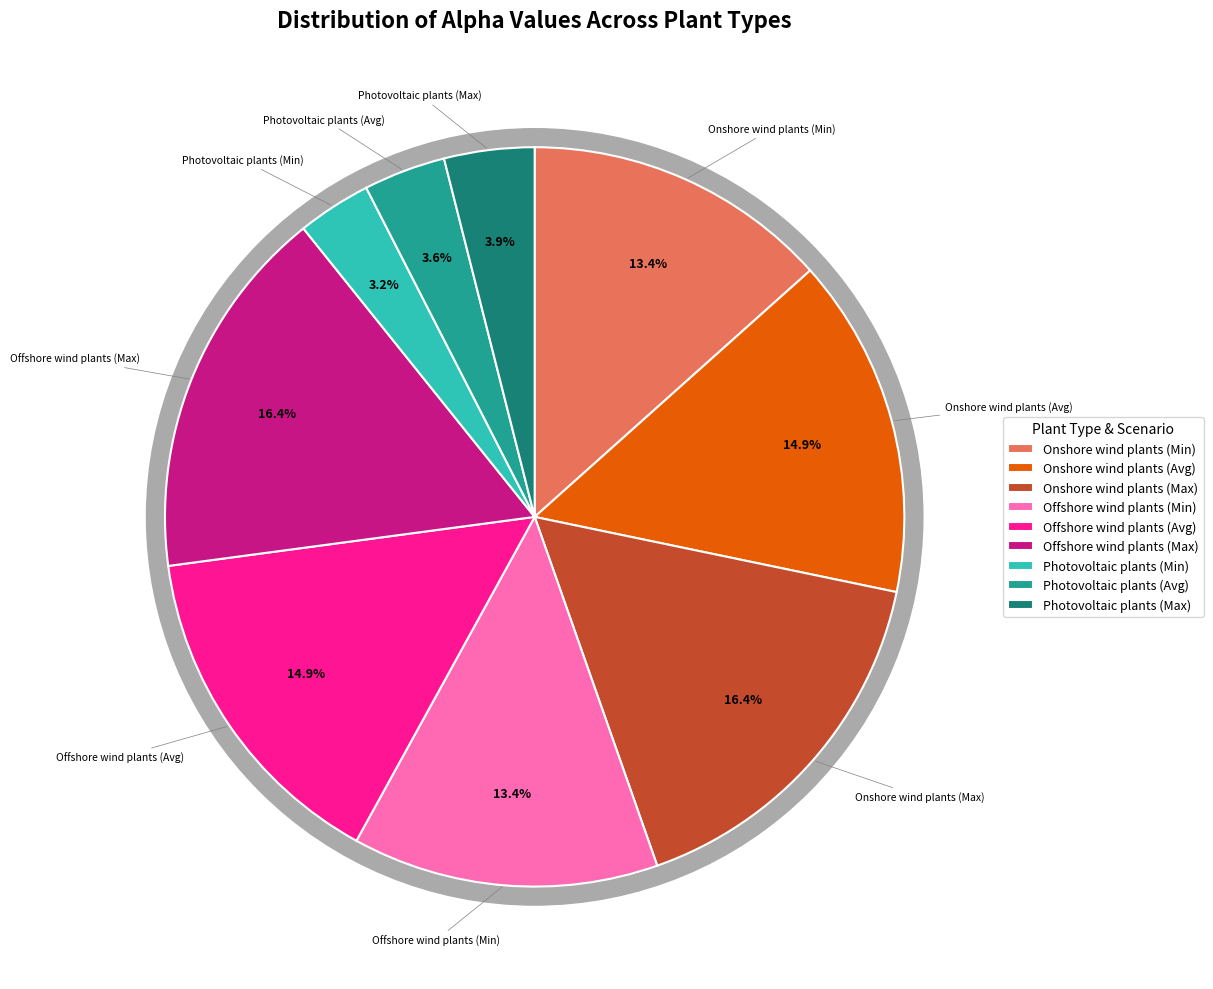

To the nearest percent, what is the difference between the Onshore wind plants (Avg) and Onshore wind plants (Max) slice percentages?

1%